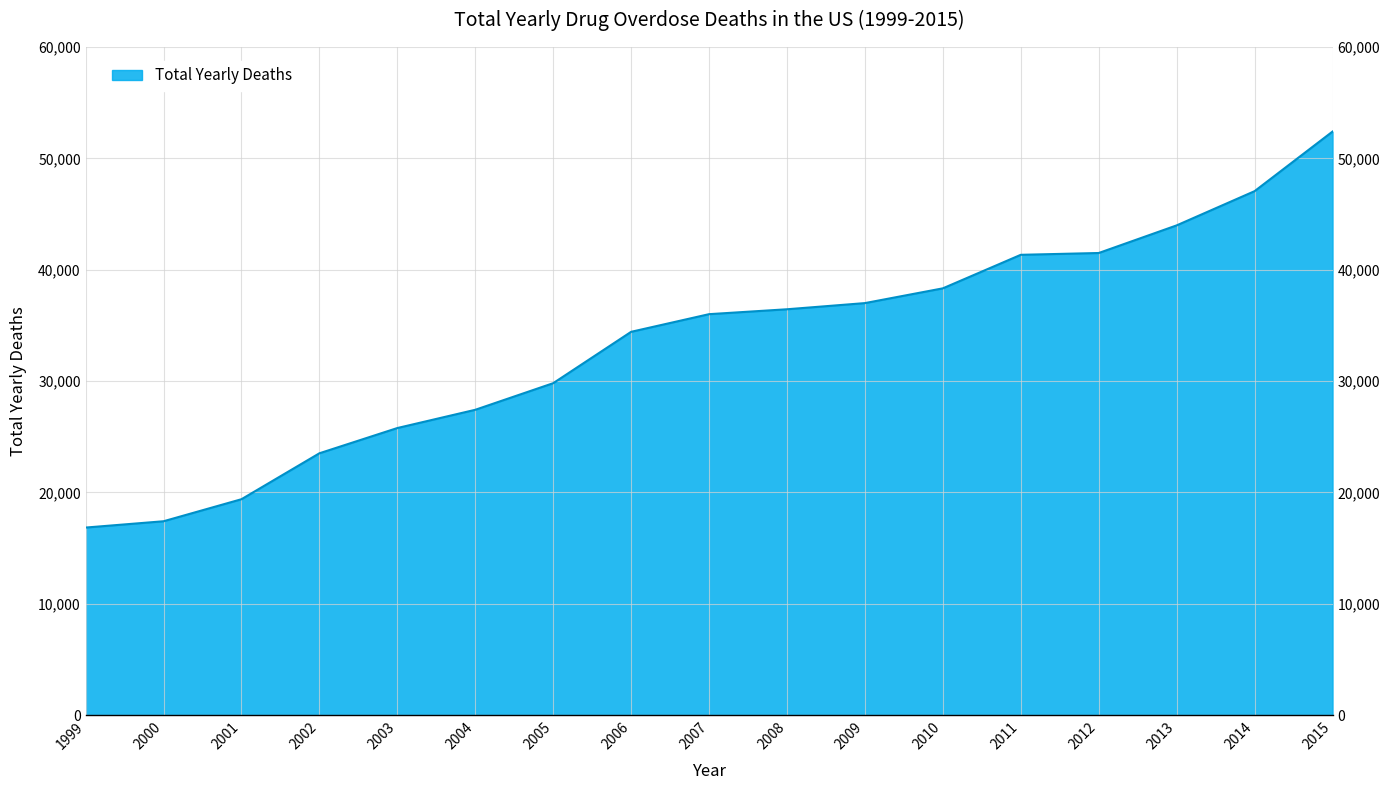

Reading right to left, extract all data points from this chart.

52404	47055	43982	41502	41340	38329	37004	36450	36010	34425	29813	27424	25785	23518	19394	17415	16849